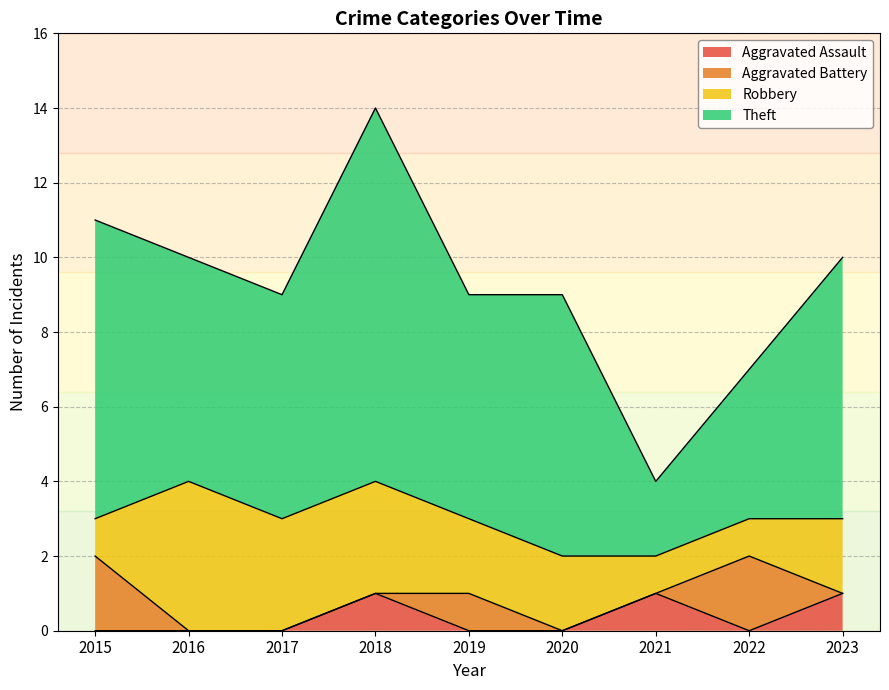

True or false: Robbery and Theft intersect in this chart.

False